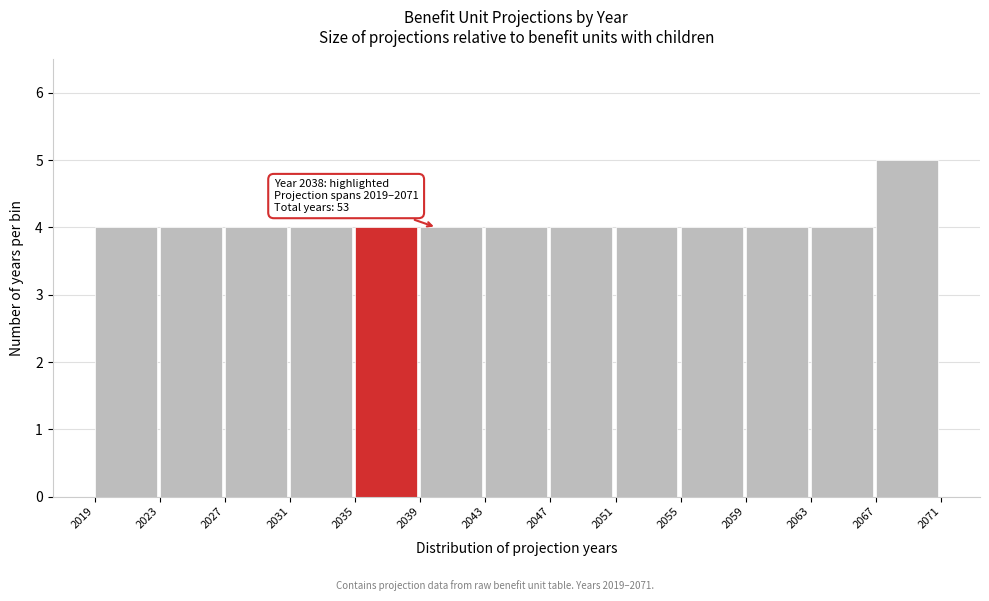

Which range on the x-axis has the tallest bar?

2067 to 2071